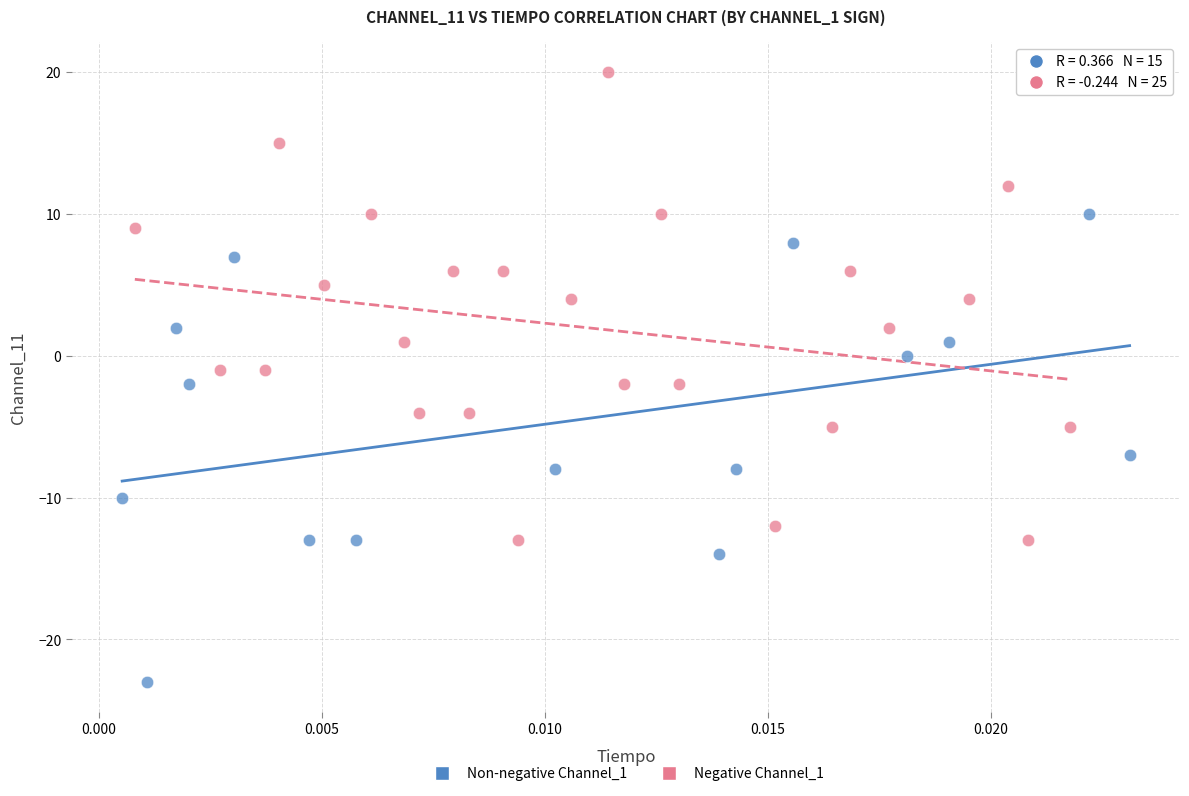

Which series reaches the maximum Y coordinate?

Negative Channel_1